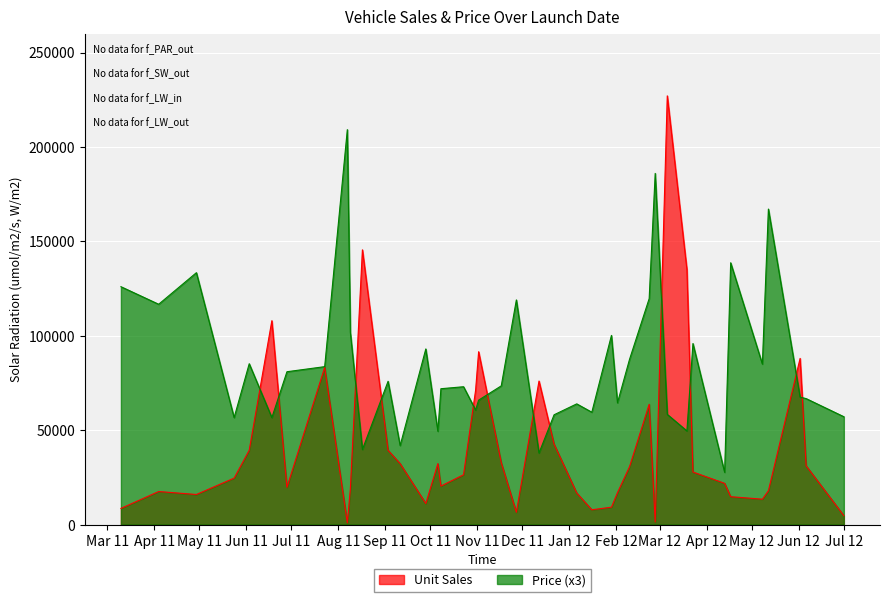

Which series has the largest total across all categories?

Price (x3)